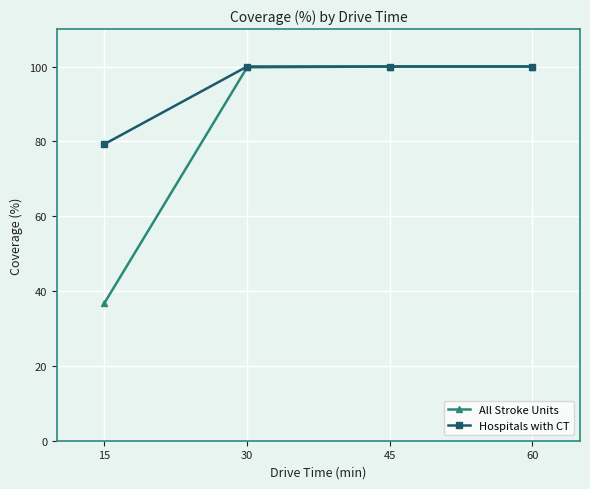

How many lines are shown in the chart?

2